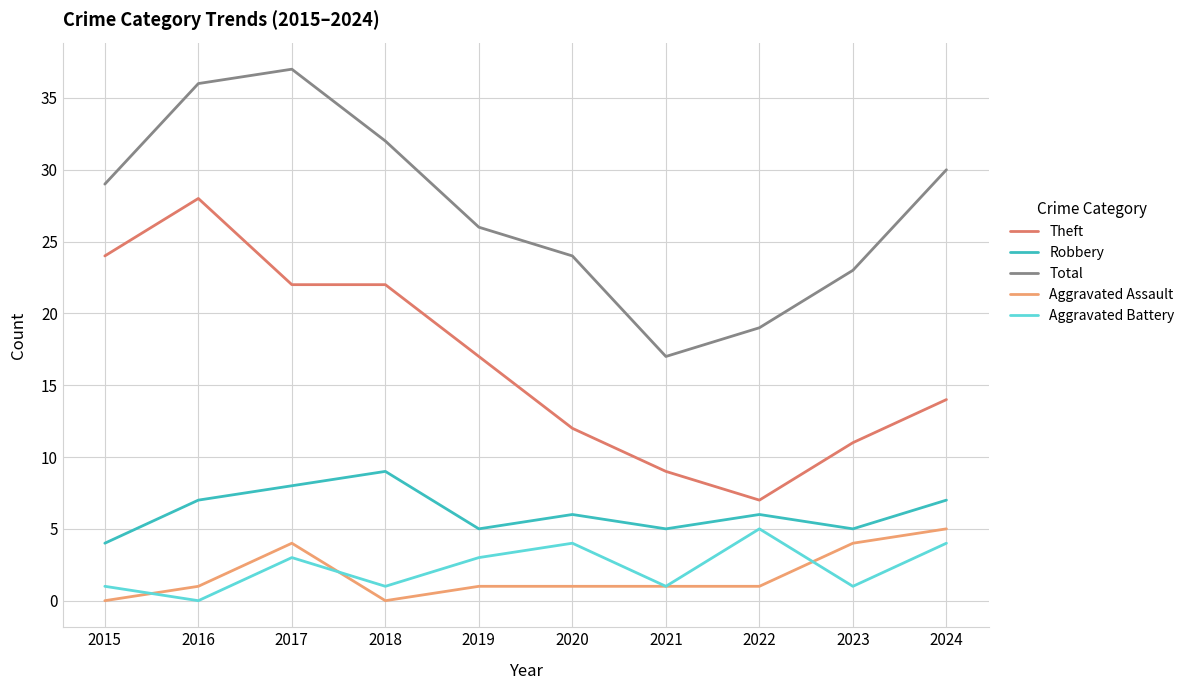

True or false: Total and Aggravated Assault cross at least once.

False